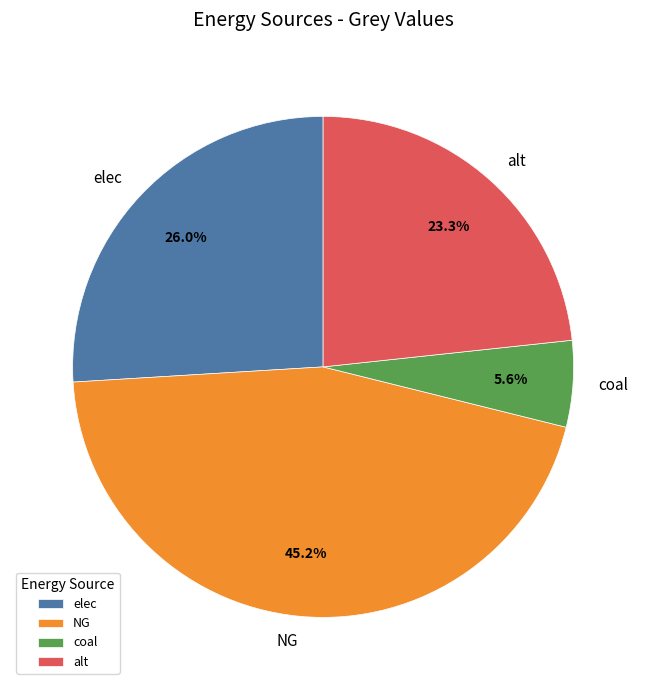

To the nearest percent, what portion does alt represent?

23%